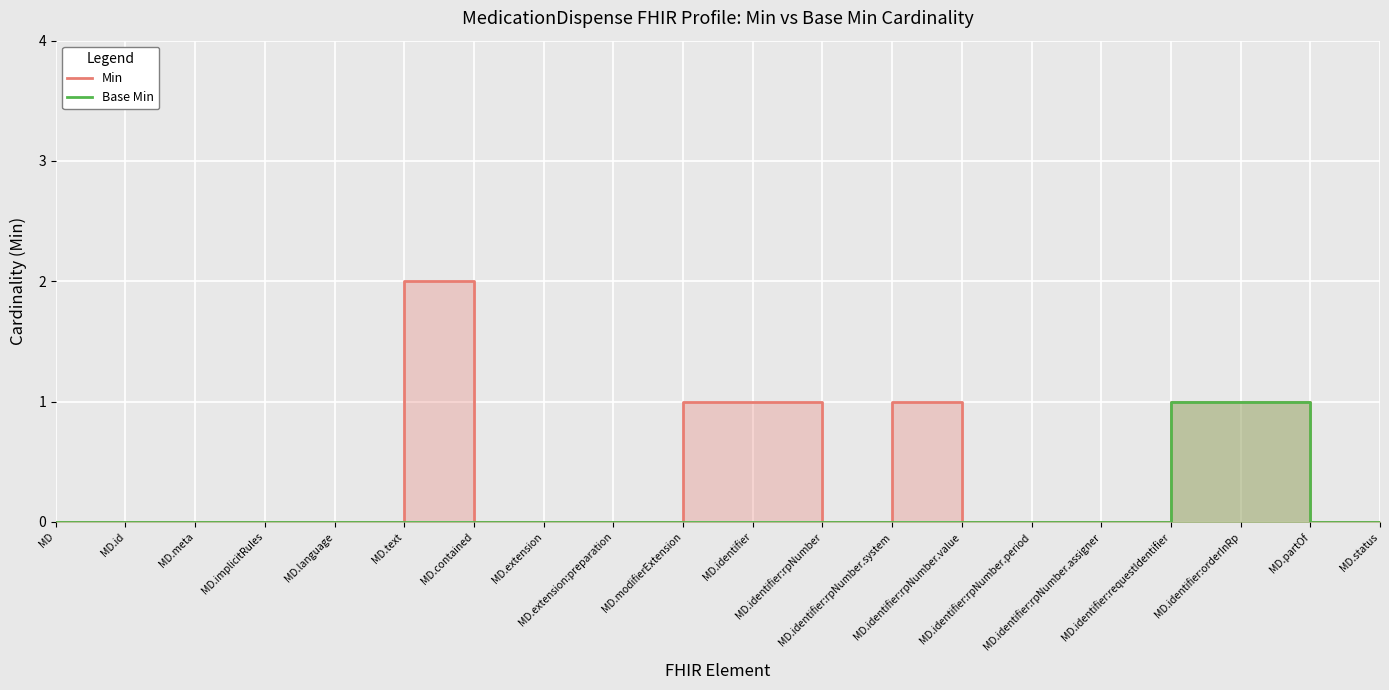

Reading left to right, transcribe all the data shown in this chart.

Min: 0	0	0	0	0	2	0	0	0	1	1	0	1	0	0	0	1	1	0	0
Base Min: 0	0	0	0	0	0	0	0	0	0	0	0	0	0	0	0	1	1	0	0